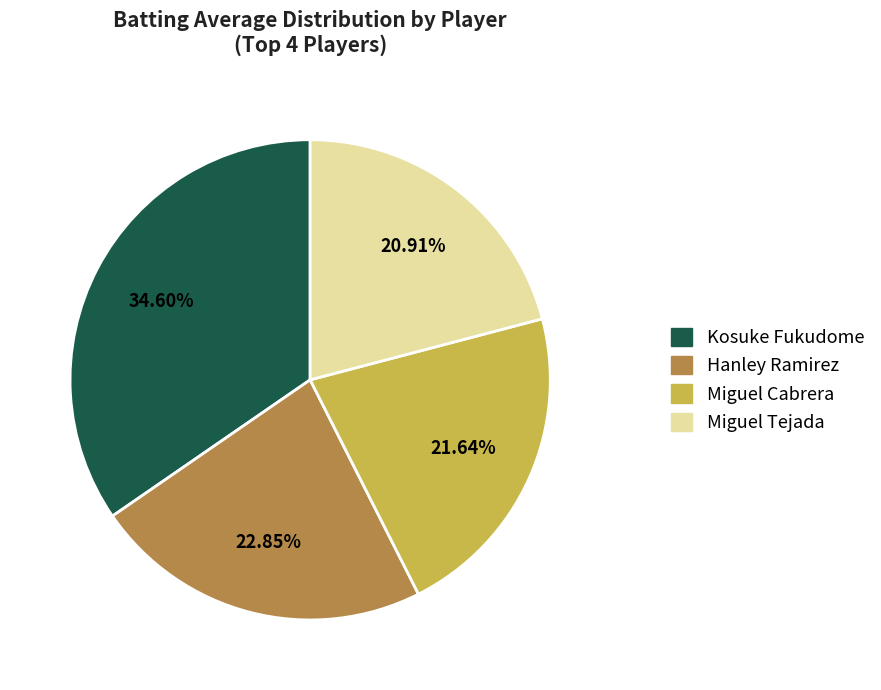

Is there any slice that represents more than half of the pie?

No